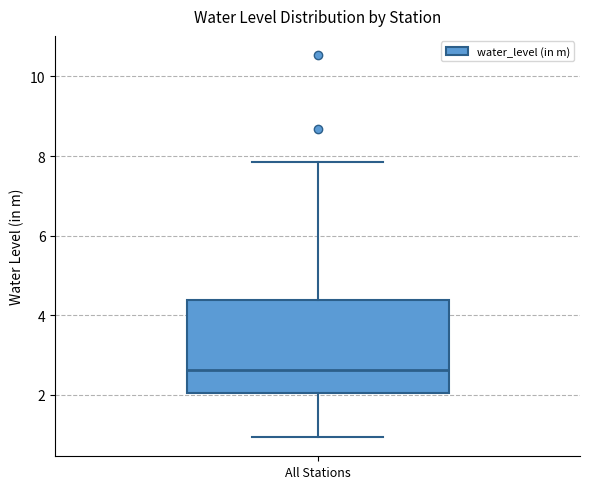

Where does the lower whisker of the box for All Stations end on the y-axis? The values are not printed on the chart, so give them approximately, as read against the axis.

1.0